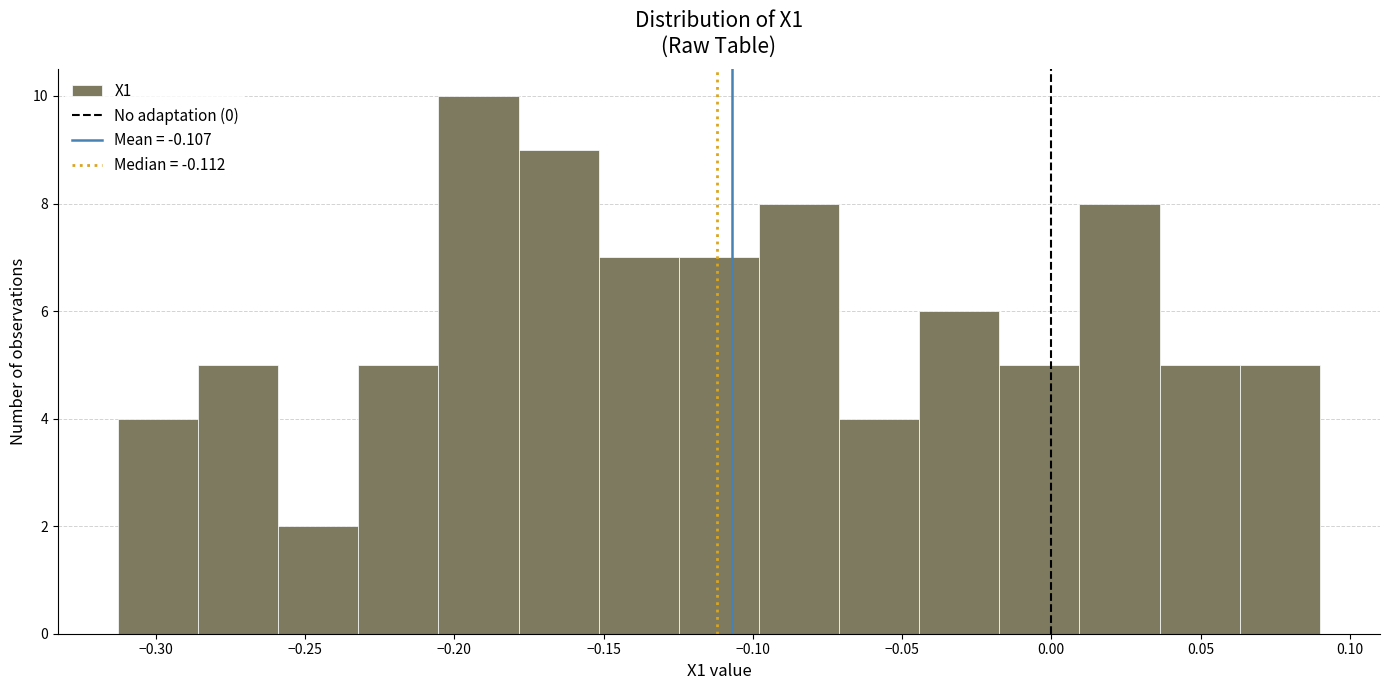

Reading left to right, list every bar in this chart as the range it spans on the x-axis followed by its height. Neither the bar edges nor the heights are printed on the chart, so give them approximately, as read against the axes.

-0.315 to -0.285: 4
-0.285 to -0.260: 5
-0.260 to -0.230: 2
-0.230 to -0.205: 5
-0.205 to -0.180: 10
-0.180 to -0.150: 9
-0.150 to -0.125: 7
-0.125 to -0.100: 7
-0.100 to -0.070: 8
-0.070 to -0.045: 4
-0.045 to -0.015: 6
-0.015 to 0.010: 5
0.010 to 0.035: 8
0.035 to 0.065: 5
0.065 to 0.090: 5